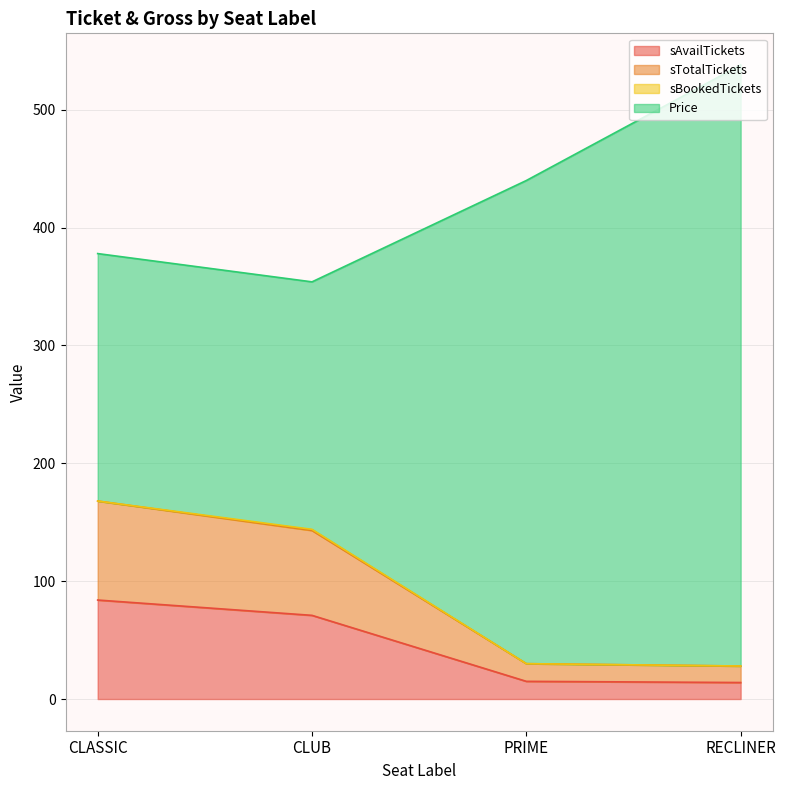

Where does the sTotalTickets series first go above 144?

CLASSIC